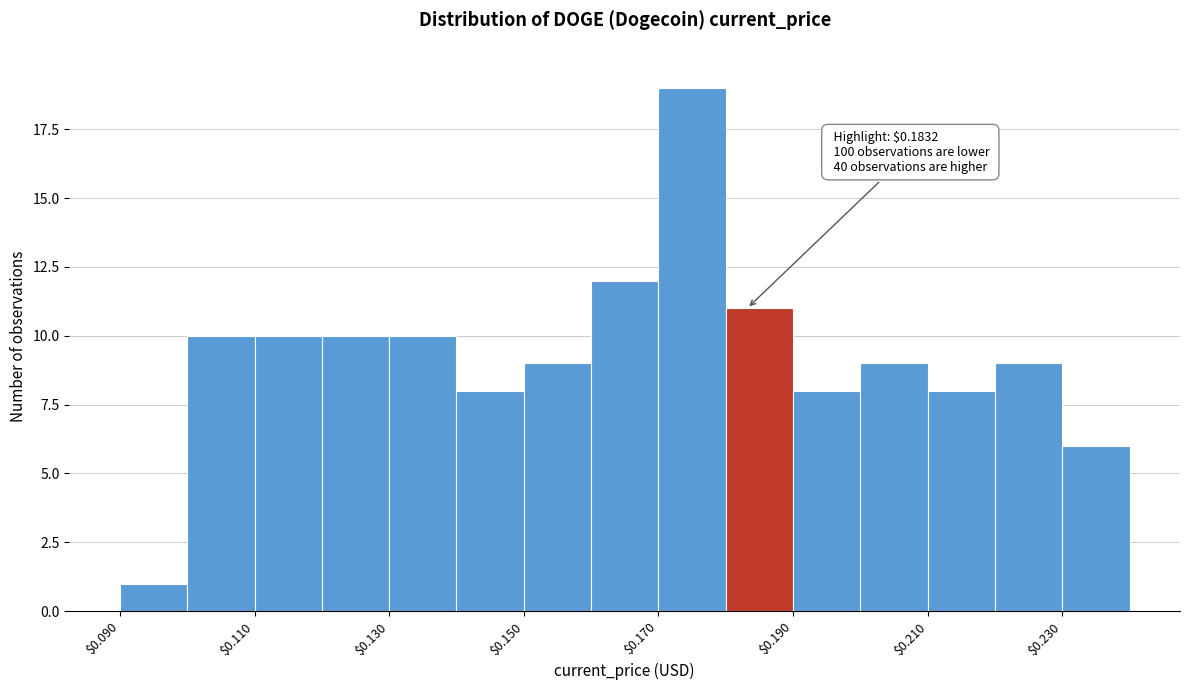

Which range on the x-axis has the tallest bar?

0.17 to 0.18